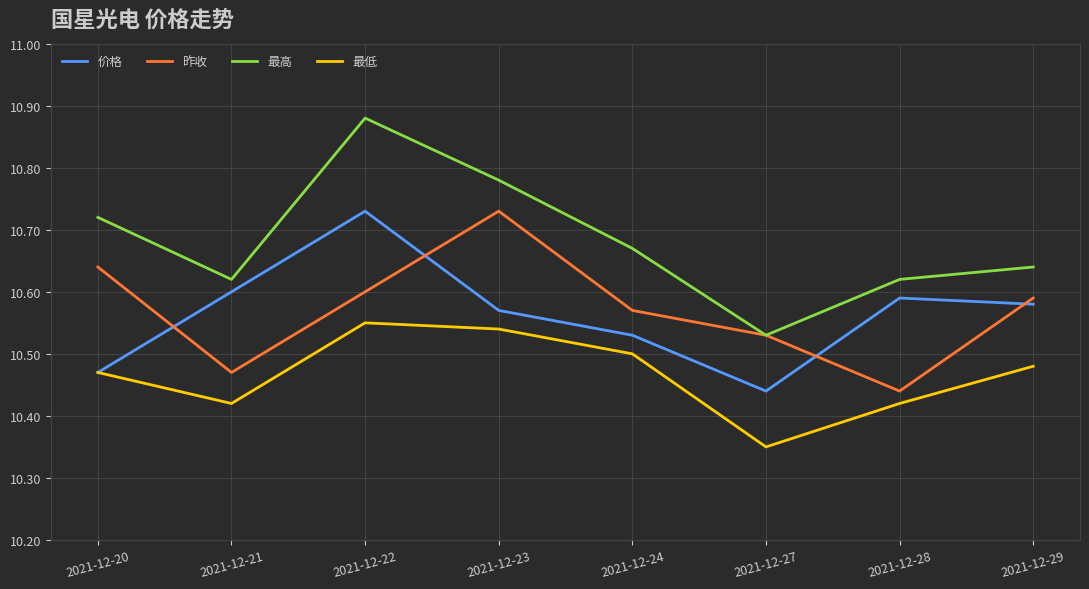

Which series changed the most between 2021-12-22 and 2021-12-29?

最高